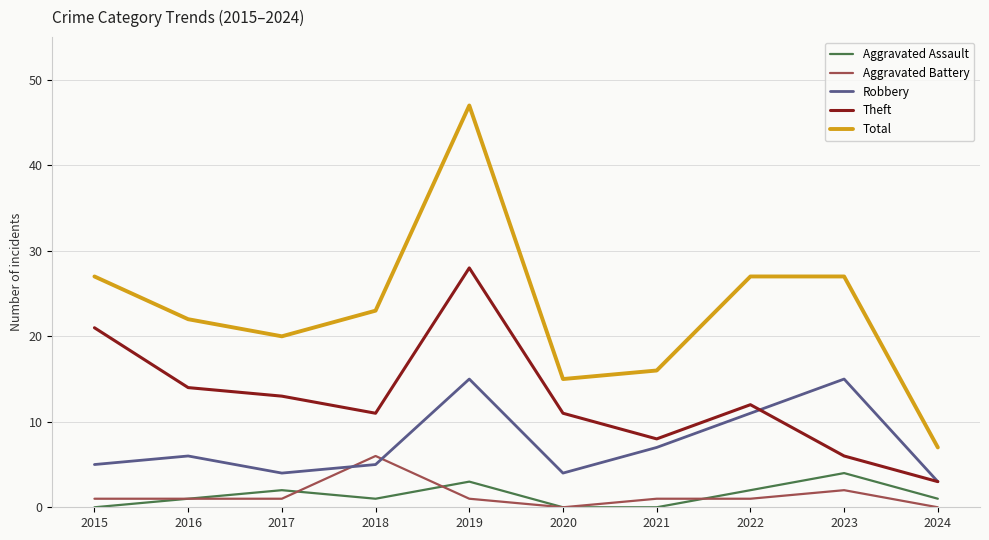

What is the difference between the second highest and second lowest values in the Aggravated Assault series?

3